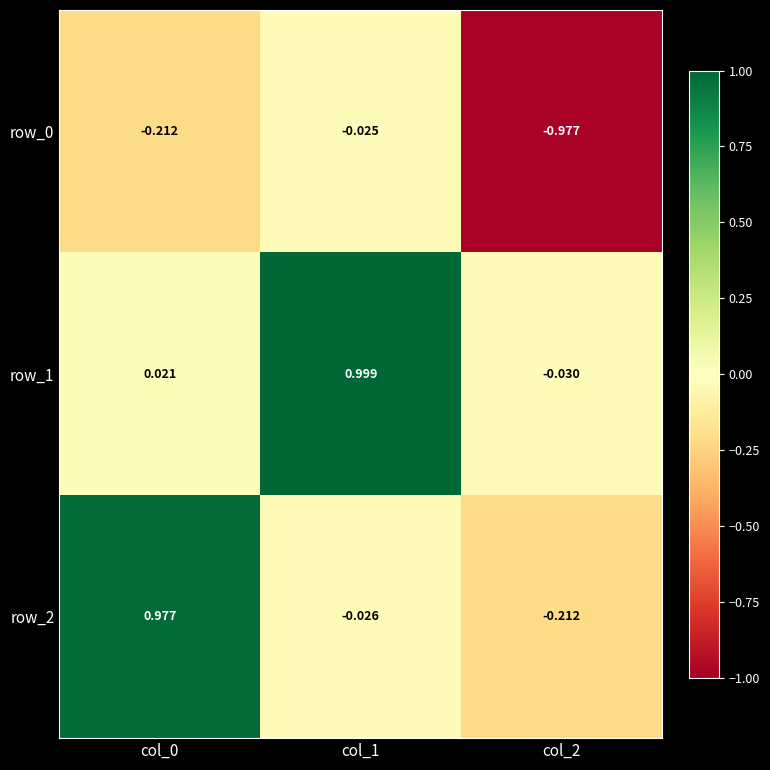

What is the total value across all series at col_0?

0.8